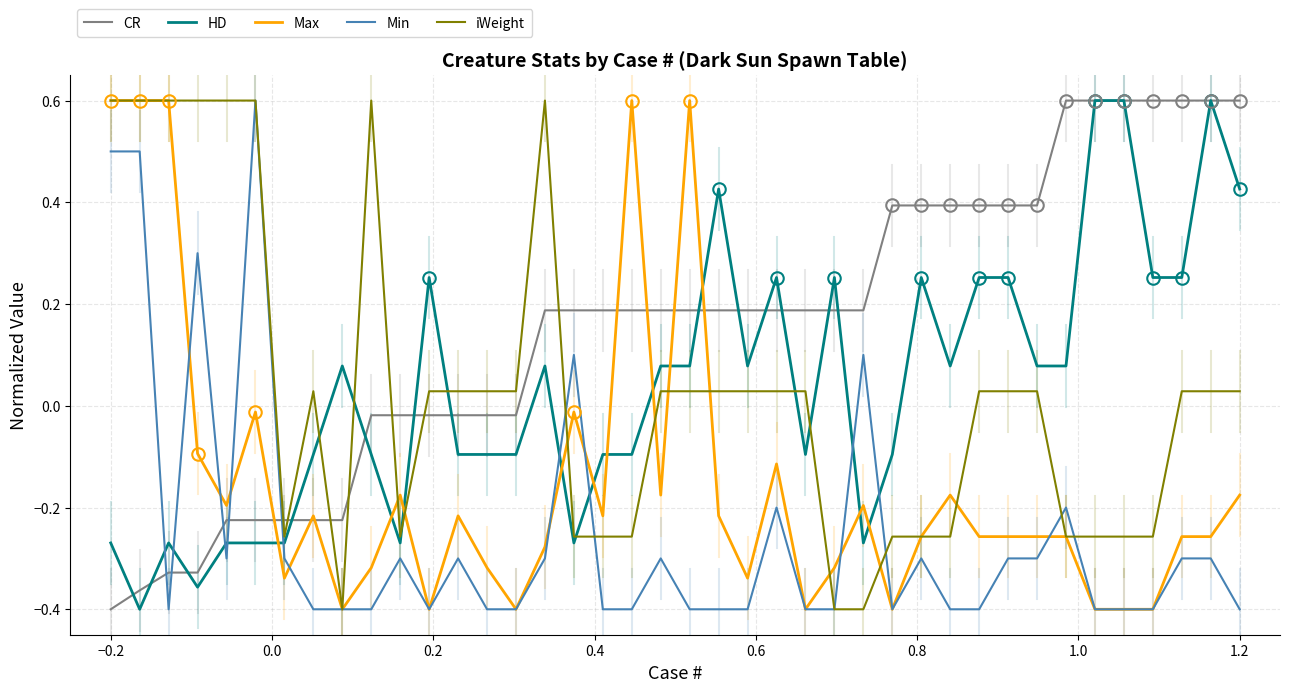

What is the highest value of the CR series?

0.6